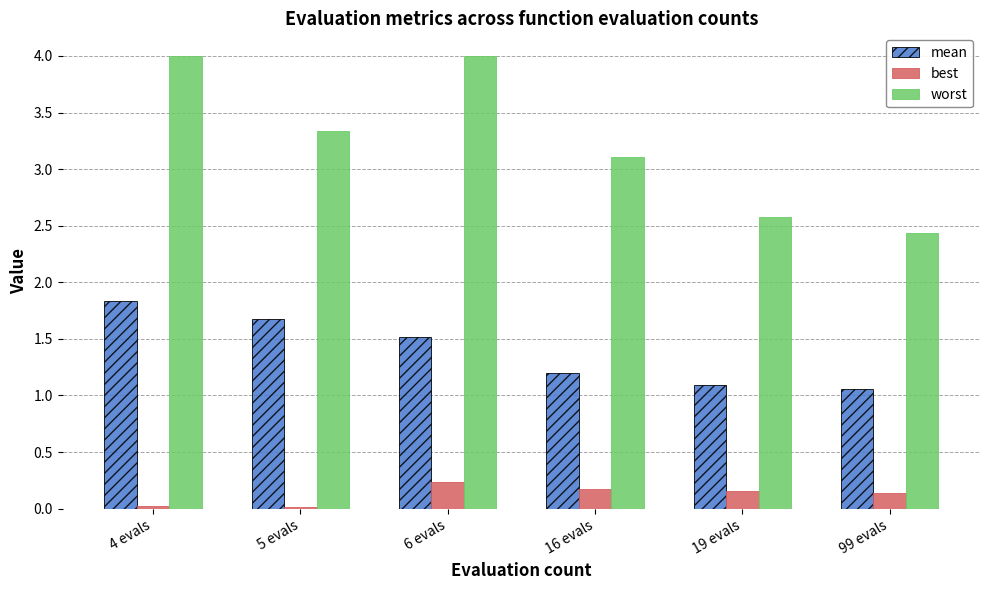

Rank the series at 4 evals from lowest to highest value.

best, mean, worst